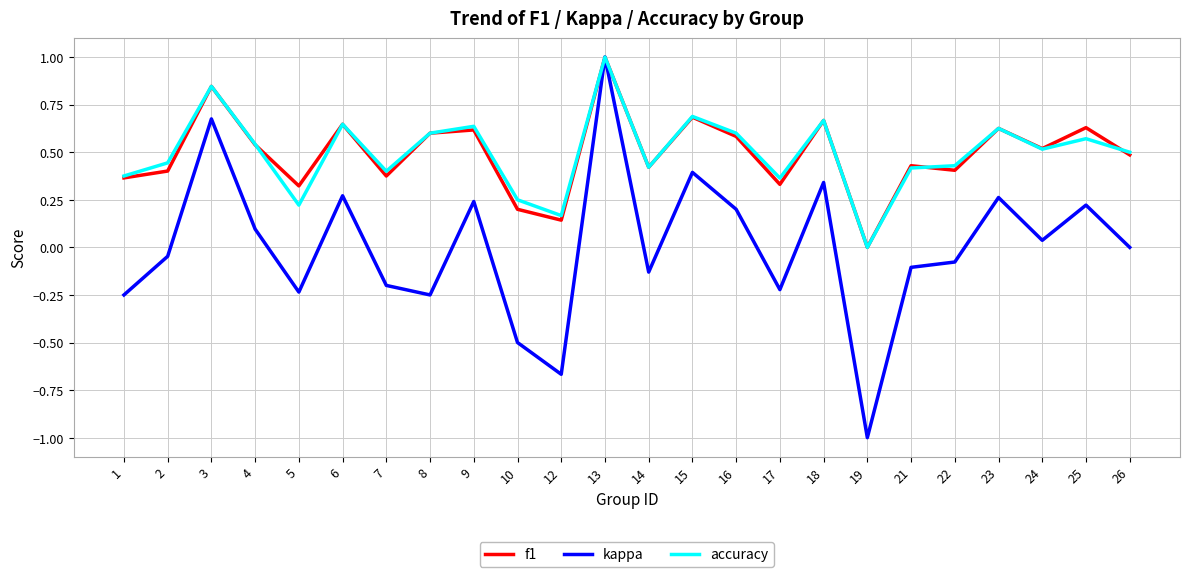

Which series has the widest spread of values?

kappa